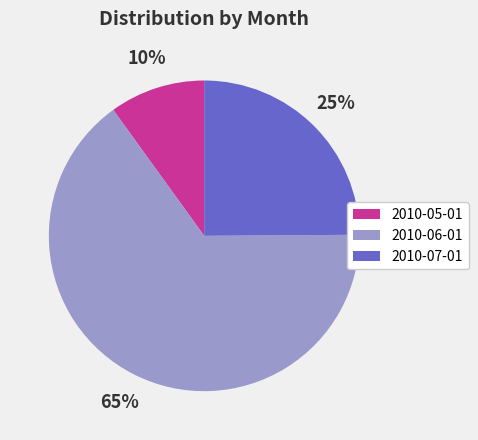

To the nearest percent, what is the difference between the 2010-06-01 and 2010-07-01 slice percentages?

40%